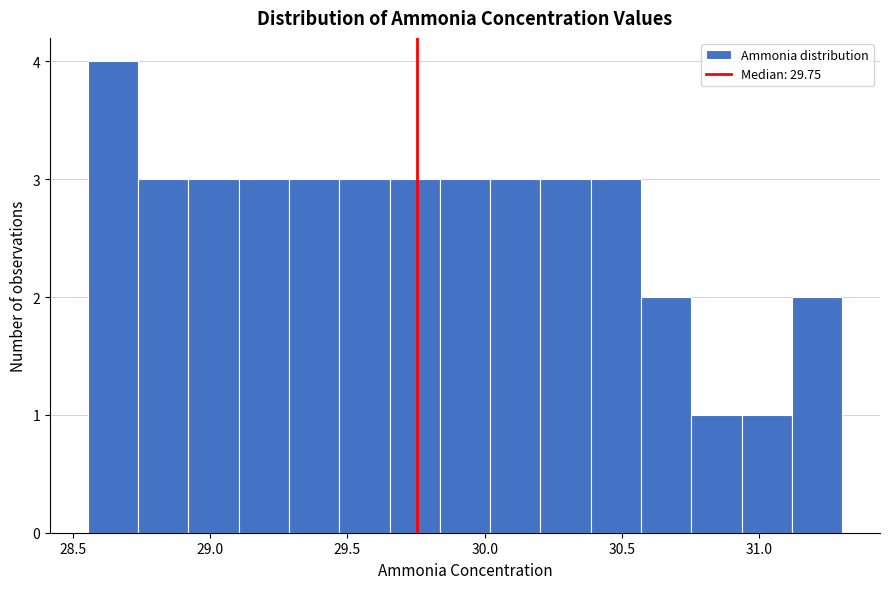

Around what value on the x-axis is the tallest bar? Give the approximate position of its centre, as read against the axis.

28.65